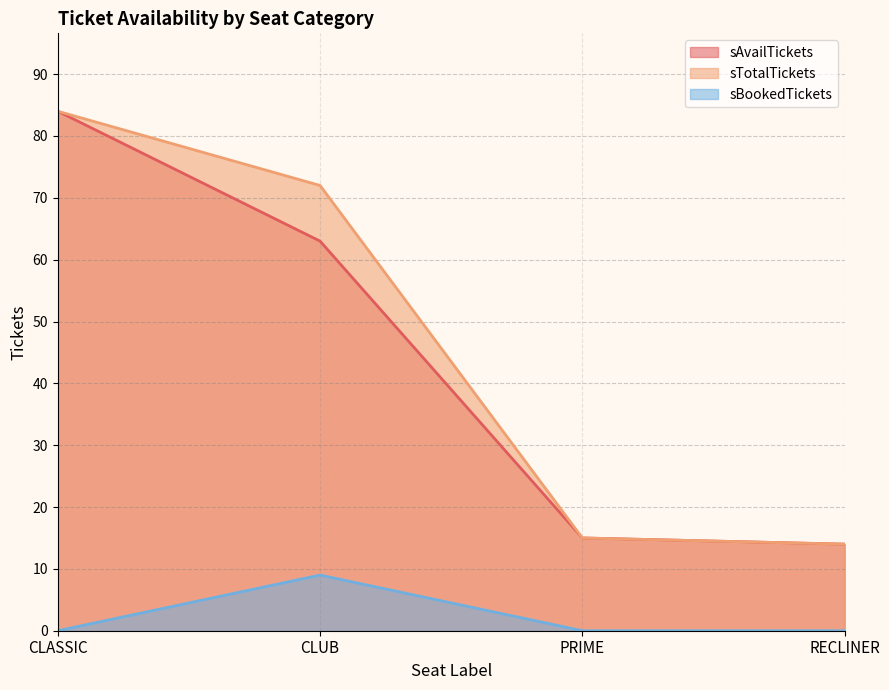

Reading left to right, list all the values displayed in this chart.

sAvailTickets: CLASSIC=84	CLUB=63	PRIME=15	RECLINER=14
sTotalTickets: CLASSIC=84	CLUB=72	PRIME=15	RECLINER=14
sBookedTickets: CLASSIC=0	CLUB=9	PRIME=0	RECLINER=0